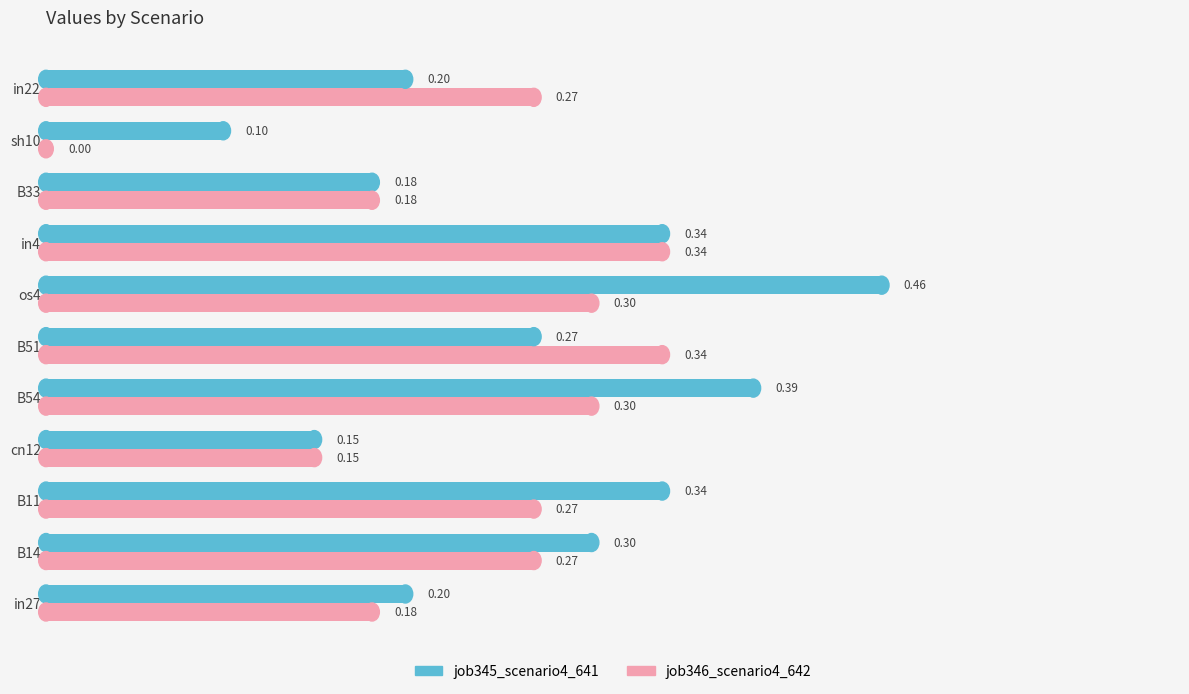

Which label corresponds to the largest value in the chart?

os4